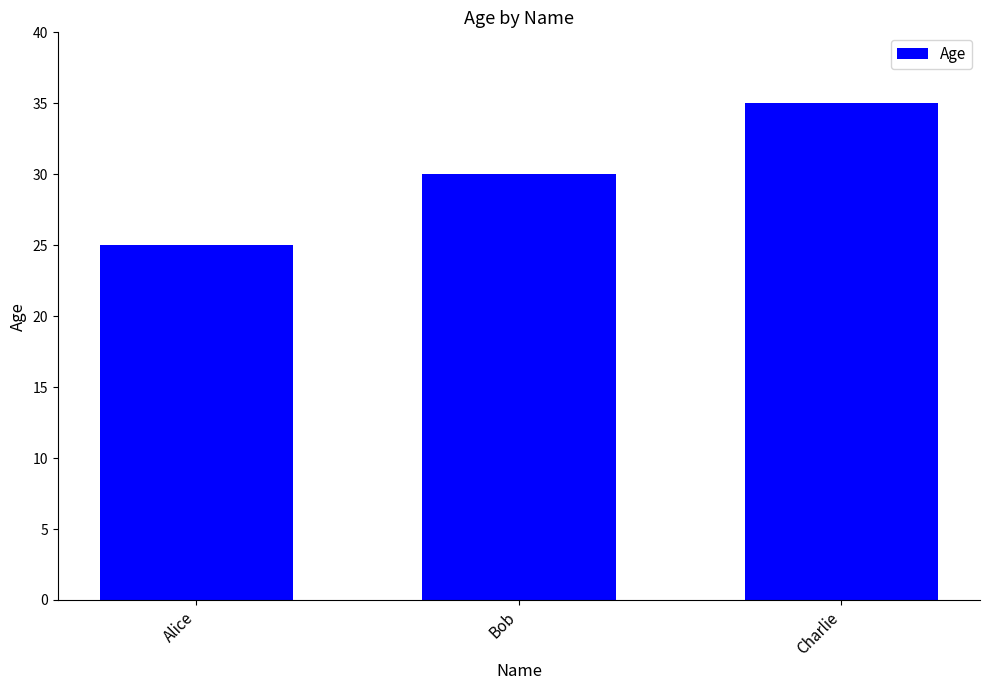

List the labels in order of value, largest first.

Charlie, Bob, Alice